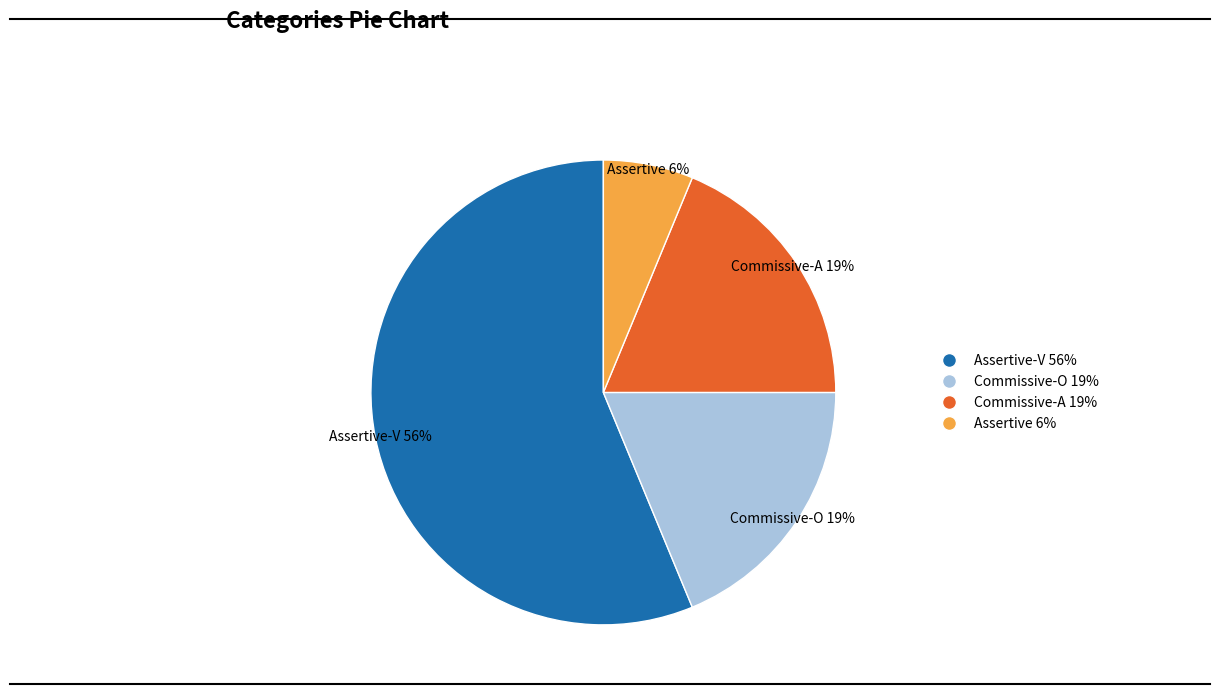

Is the sum of Assertive 6% and Assertive-V 56% greater than half?

Yes